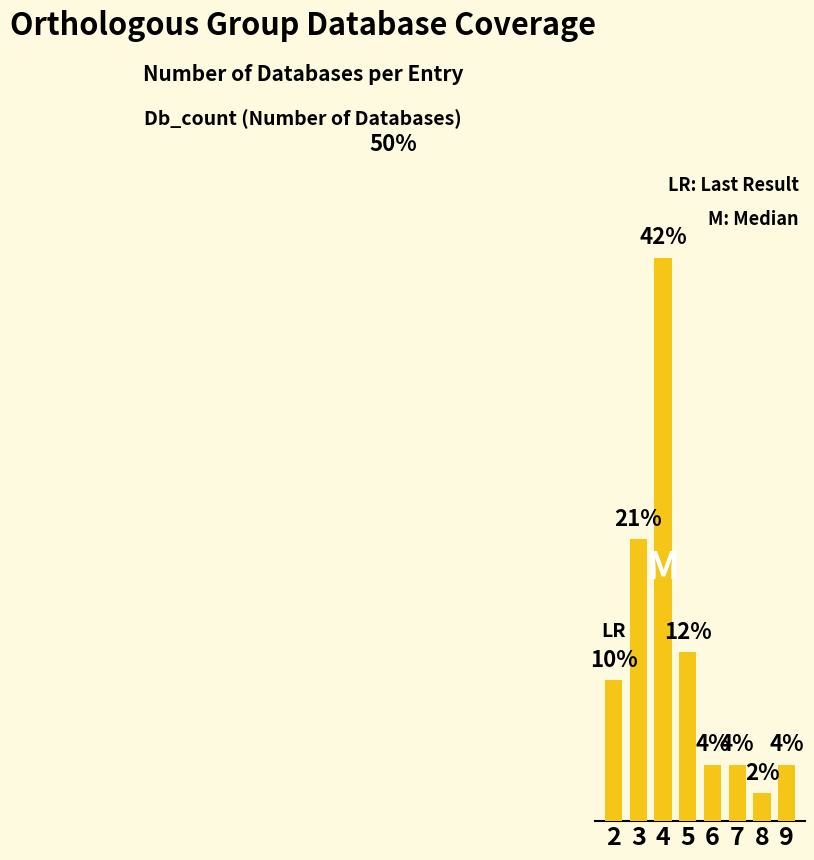

Are the bars horizontal?

No